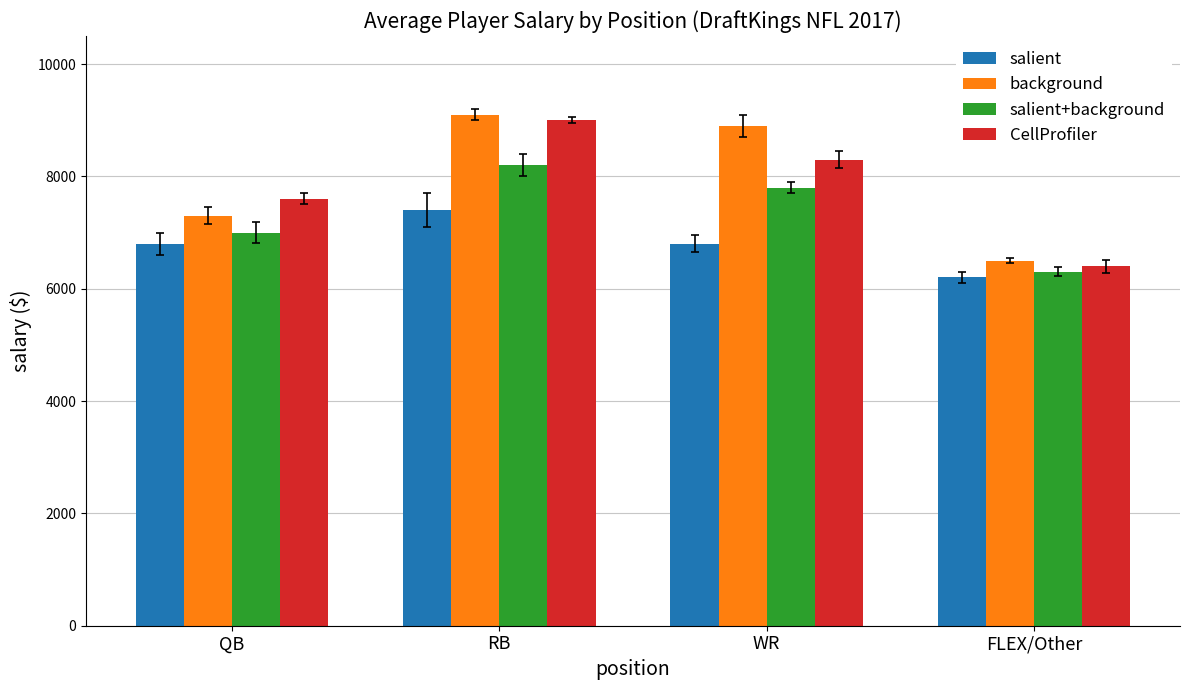

What is the sum of all CellProfiler values?

31300